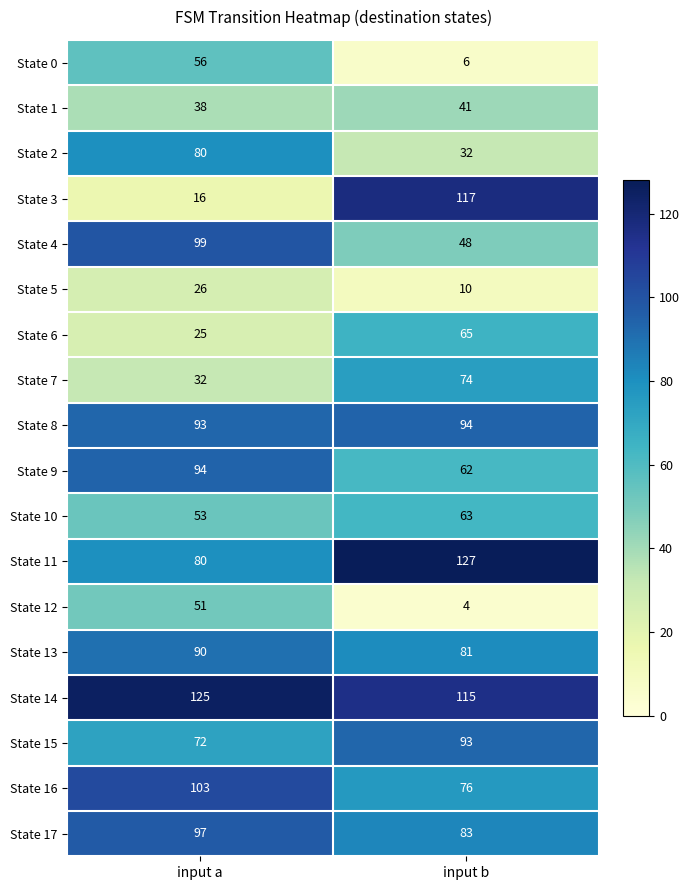

How many series are shown in this chart?

18